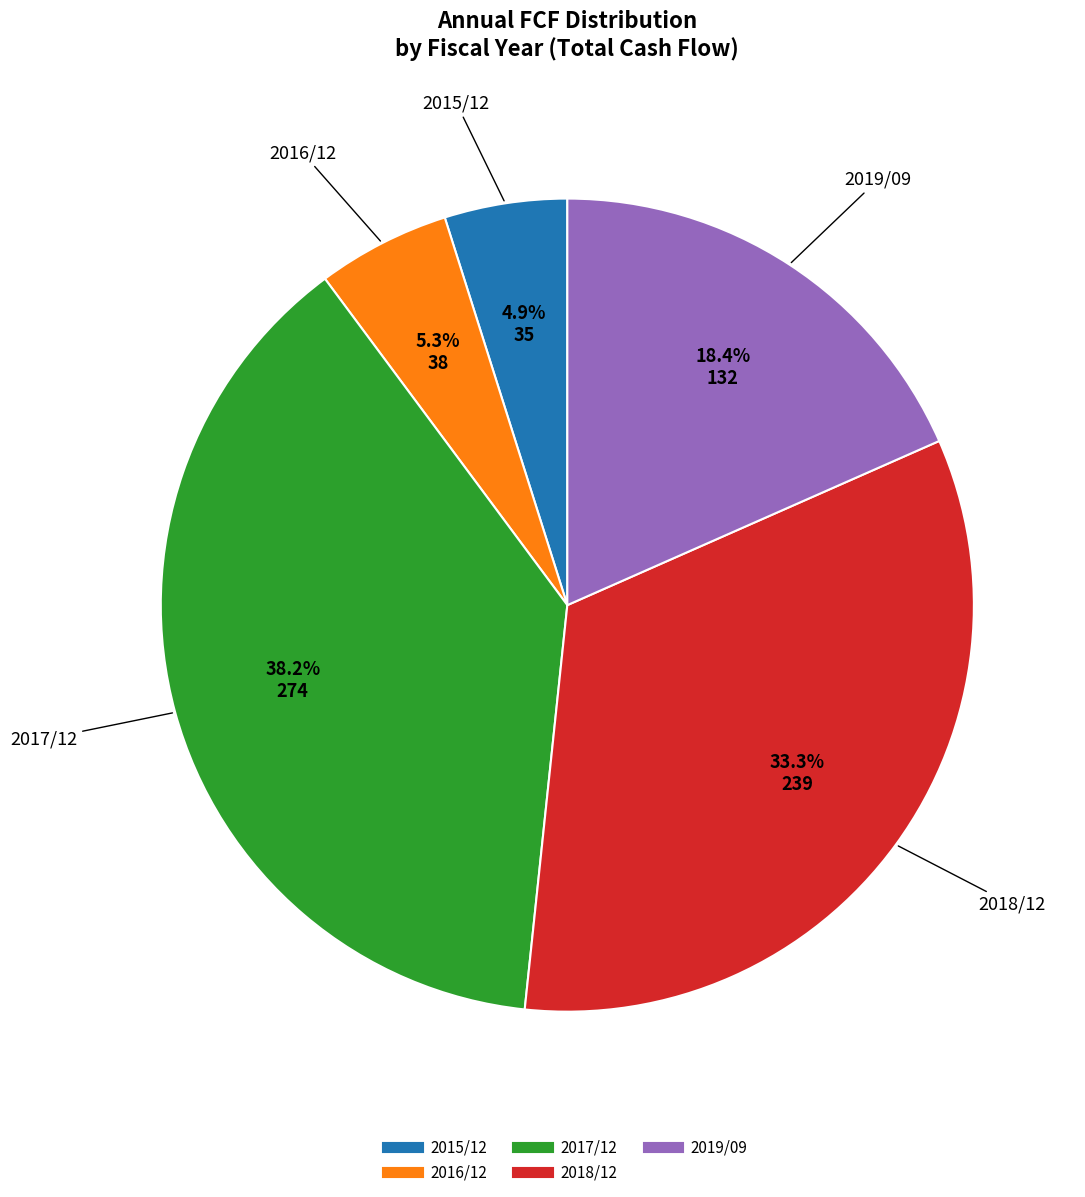

Between 2018/12 and 2019/09, which is larger?

2018/12